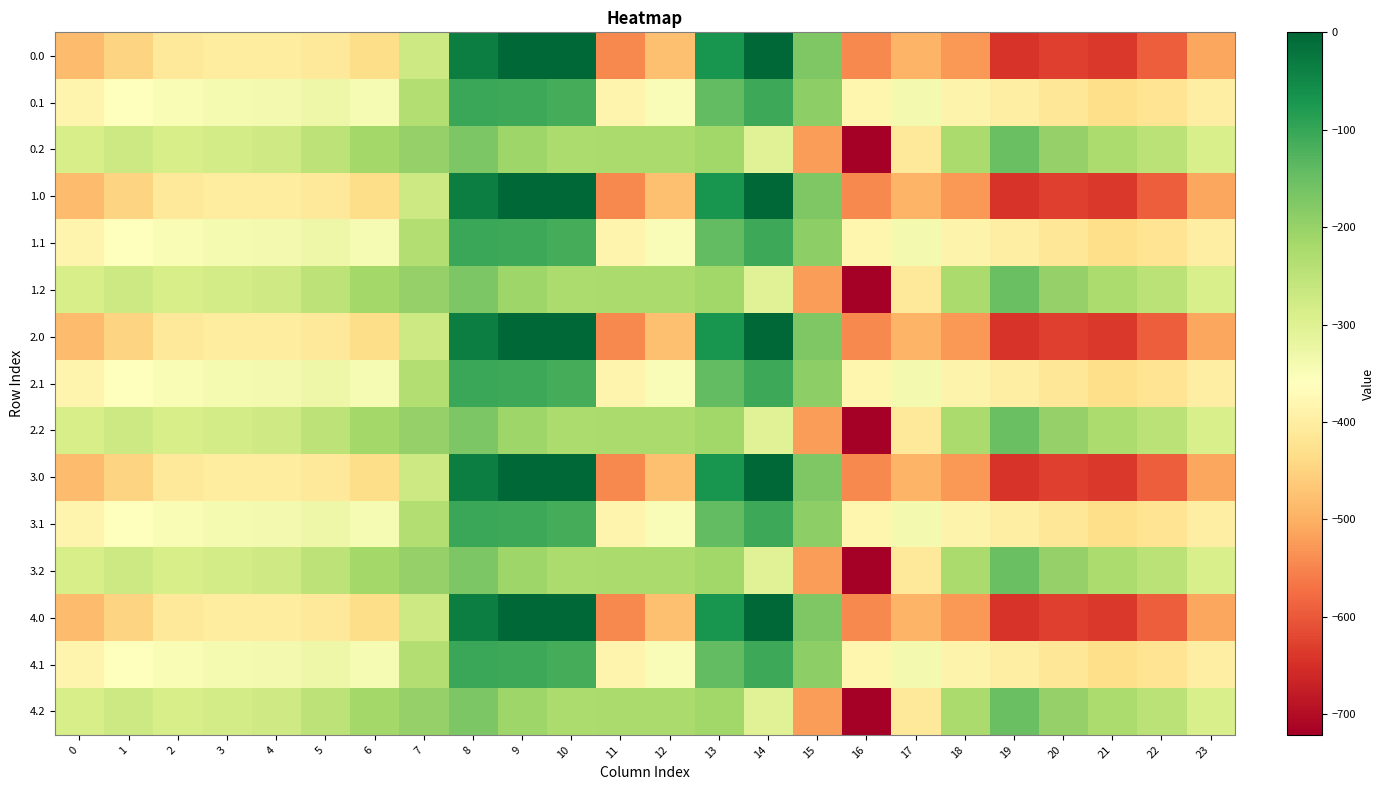

Reading left to right, what are all the values shown in this chart?

0.0: 0=-482.0	1=-449.5	2=-410.3	3=-404.4	4=-404.9	5=-410.8	6=-435.0	7=-270.7	8=-35.0	9=0.0	10=0.0	11=-544.3	12=-477.2	13=-70.2	14=-0.3	15=-172.8	16=-545.4	17=-493.8	18=-529.6	19=-644.5	20=-629.9	21=-638.4	22=-592.3	23=-511.3
0.1: 0=-384.6	1=-361.1	2=-347.9	3=-342.7	4=-339.6	5=-329.5	6=-345.2	7=-234.9	8=-102.3	9=-104.8	10=-114.0	11=-384.7	12=-350.8	13=-141.2	14=-105.5	15=-190.4	16=-380.5	17=-340.1	18=-388.5	19=-399.7	20=-414.5	21=-432.4	22=-419.9	23=-399.4
0.2: 0=-287.1	1=-272.7	2=-285.5	3=-281.0	4=-274.4	5=-248.1	6=-216.4	7=-199.0	8=-169.5	9=-209.6	10=-228.0	11=-225.2	12=-224.3	13=-212.2	14=-301.9	15=-522.2	16=-721.2	17=-409.5	18=-223.1	19=-151.1	20=-199.2	21=-226.4	22=-247.4	23=-287.5
1.0: 0=-482.0	1=-449.5	2=-410.3	3=-404.4	4=-404.9	5=-410.8	6=-435.0	7=-270.7	8=-35.0	9=0.0	10=0.0	11=-544.3	12=-477.2	13=-70.2	14=-0.3	15=-172.8	16=-545.4	17=-493.8	18=-529.6	19=-644.5	20=-629.9	21=-638.4	22=-592.3	23=-511.3
1.1: 0=-384.6	1=-361.1	2=-347.9	3=-342.7	4=-339.6	5=-329.5	6=-345.2	7=-234.9	8=-102.3	9=-104.8	10=-114.0	11=-384.7	12=-350.8	13=-141.2	14=-105.5	15=-190.4	16=-380.5	17=-340.1	18=-388.5	19=-399.7	20=-414.5	21=-432.4	22=-419.9	23=-399.4
1.2: 0=-287.1	1=-272.7	2=-285.5	3=-281.0	4=-274.4	5=-248.1	6=-216.4	7=-199.0	8=-169.5	9=-209.6	10=-228.0	11=-225.2	12=-224.3	13=-212.2	14=-301.9	15=-522.2	16=-721.2	17=-409.5	18=-223.1	19=-151.1	20=-199.2	21=-226.4	22=-247.4	23=-287.5
2.0: 0=-482.0	1=-449.5	2=-410.3	3=-404.4	4=-404.9	5=-410.8	6=-435.0	7=-270.7	8=-35.0	9=0.0	10=0.0	11=-544.3	12=-477.2	13=-70.2	14=-0.3	15=-172.8	16=-545.4	17=-493.8	18=-529.6	19=-644.5	20=-629.9	21=-638.4	22=-592.3	23=-511.3
2.1: 0=-384.6	1=-361.1	2=-347.9	3=-342.7	4=-339.6	5=-329.5	6=-345.2	7=-234.9	8=-102.3	9=-104.8	10=-114.0	11=-384.7	12=-350.8	13=-141.2	14=-105.5	15=-190.4	16=-380.5	17=-340.1	18=-388.5	19=-399.7	20=-414.5	21=-432.4	22=-419.9	23=-399.4
2.2: 0=-287.1	1=-272.7	2=-285.5	3=-281.0	4=-274.4	5=-248.1	6=-216.4	7=-199.0	8=-169.5	9=-209.6	10=-228.0	11=-225.2	12=-224.3	13=-212.2	14=-301.9	15=-522.2	16=-721.2	17=-409.5	18=-223.1	19=-151.1	20=-199.2	21=-226.4	22=-247.4	23=-287.5
3.0: 0=-482.0	1=-449.5	2=-410.3	3=-404.4	4=-404.9	5=-410.8	6=-435.0	7=-270.7	8=-35.0	9=0.0	10=0.0	11=-544.3	12=-477.2	13=-70.2	14=-0.3	15=-172.8	16=-545.4	17=-493.8	18=-529.6	19=-644.5	20=-629.9	21=-638.4	22=-592.3	23=-511.3
3.1: 0=-384.6	1=-361.1	2=-347.9	3=-342.7	4=-339.6	5=-329.5	6=-345.2	7=-234.9	8=-102.3	9=-104.8	10=-114.0	11=-384.7	12=-350.8	13=-141.2	14=-105.5	15=-190.4	16=-380.5	17=-340.1	18=-388.5	19=-399.7	20=-414.5	21=-432.4	22=-419.9	23=-399.4
3.2: 0=-287.1	1=-272.7	2=-285.5	3=-281.0	4=-274.4	5=-248.1	6=-216.4	7=-199.0	8=-169.5	9=-209.6	10=-228.0	11=-225.2	12=-224.3	13=-212.2	14=-301.9	15=-522.2	16=-721.2	17=-409.5	18=-223.1	19=-151.1	20=-199.2	21=-226.4	22=-247.4	23=-287.5
4.0: 0=-482.0	1=-449.5	2=-410.3	3=-404.4	4=-404.9	5=-410.8	6=-435.0	7=-270.7	8=-35.0	9=0.0	10=0.0	11=-544.3	12=-477.2	13=-70.2	14=-0.3	15=-172.8	16=-545.4	17=-493.8	18=-529.6	19=-644.5	20=-629.9	21=-638.4	22=-592.3	23=-511.3
4.1: 0=-384.6	1=-361.1	2=-347.9	3=-342.7	4=-339.6	5=-329.5	6=-345.2	7=-234.9	8=-102.3	9=-104.8	10=-114.0	11=-384.7	12=-350.8	13=-141.2	14=-105.5	15=-190.4	16=-380.5	17=-340.1	18=-388.5	19=-399.7	20=-414.5	21=-432.4	22=-419.9	23=-399.4
4.2: 0=-287.1	1=-272.7	2=-285.5	3=-281.0	4=-274.4	5=-248.1	6=-216.4	7=-199.0	8=-169.5	9=-209.6	10=-228.0	11=-225.2	12=-224.3	13=-212.2	14=-301.9	15=-522.2	16=-721.2	17=-409.5	18=-223.1	19=-151.1	20=-199.2	21=-226.4	22=-247.4	23=-287.5